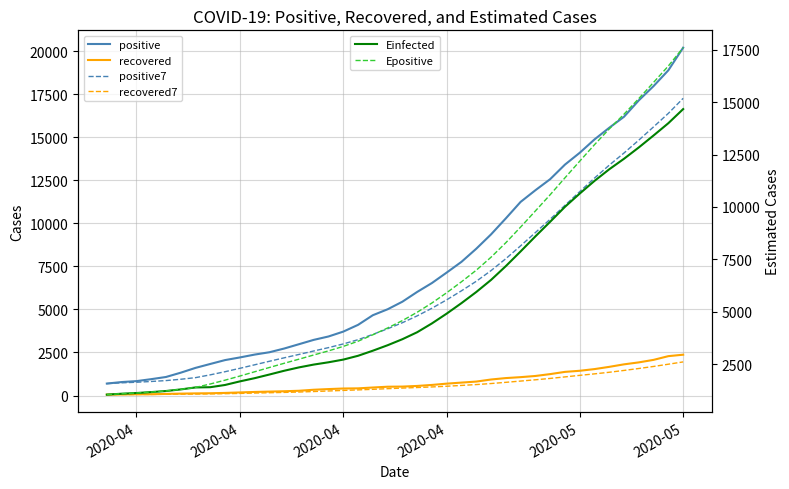

What is the difference between the maximum and minimum values in the positive7 series?

16566.9